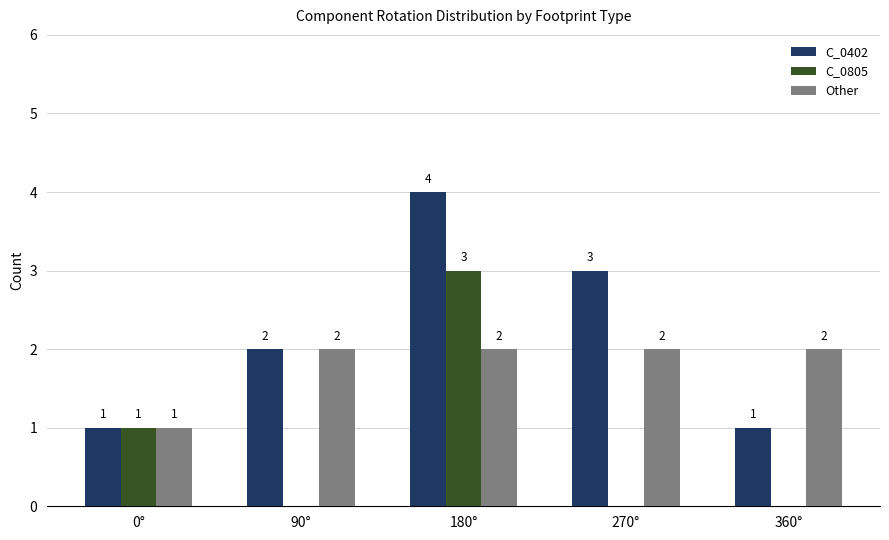

Are the bars horizontal?

No